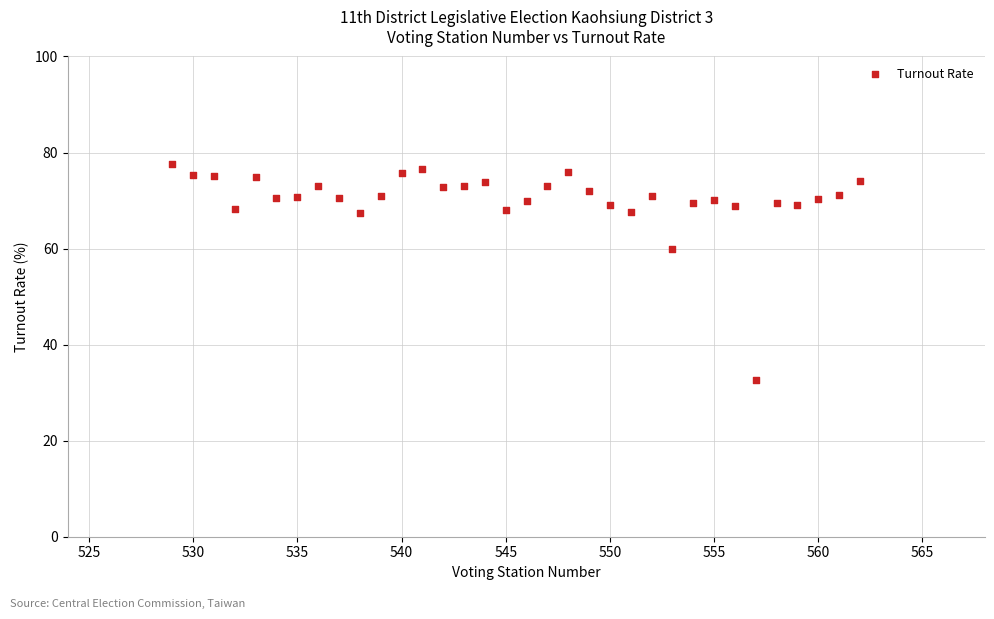

What is the range of X values (max minus min)?

33.0